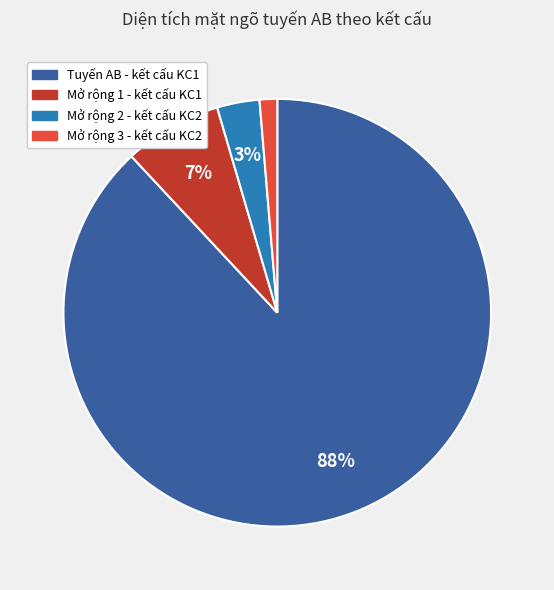

What percentage is the Mở rộng 1 - kết cấu KC1 slice, to the nearest percent?

7%